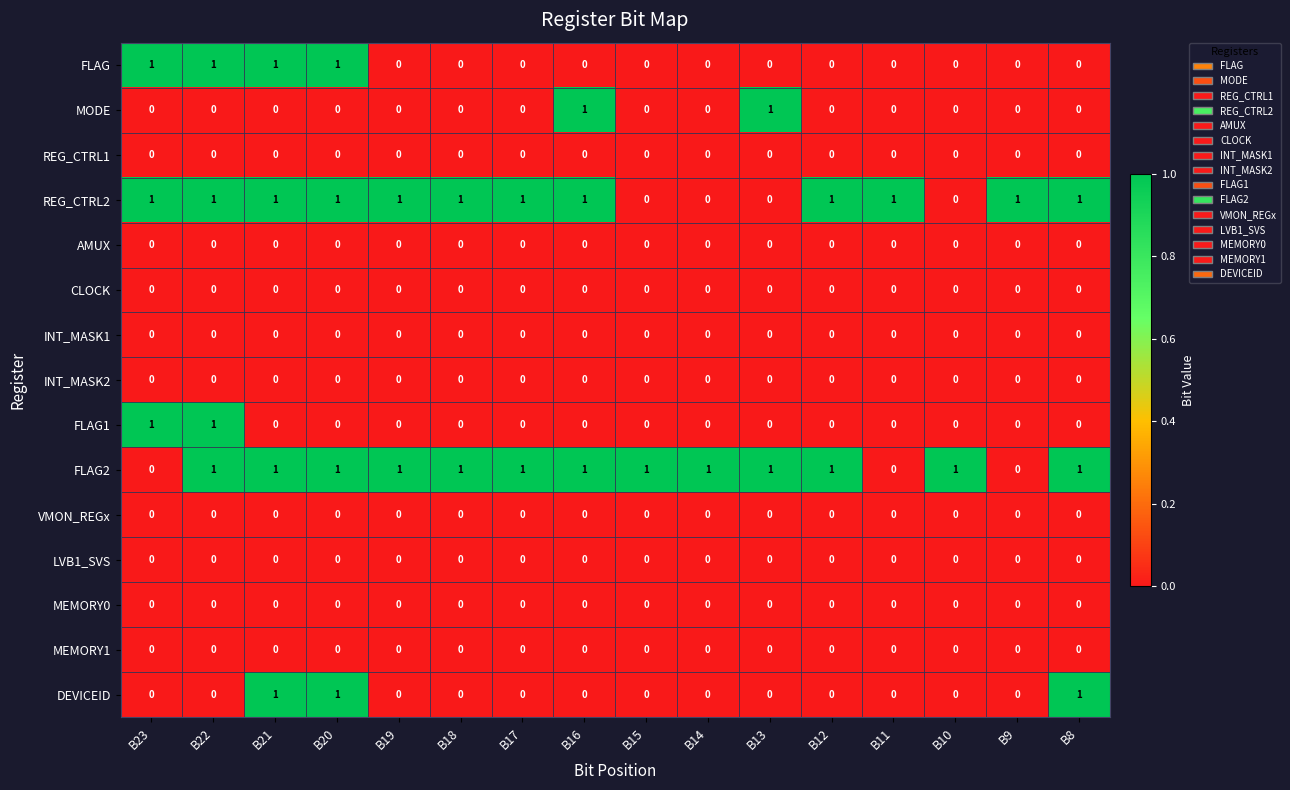

Which series has the largest total across all categories?

FLAG2